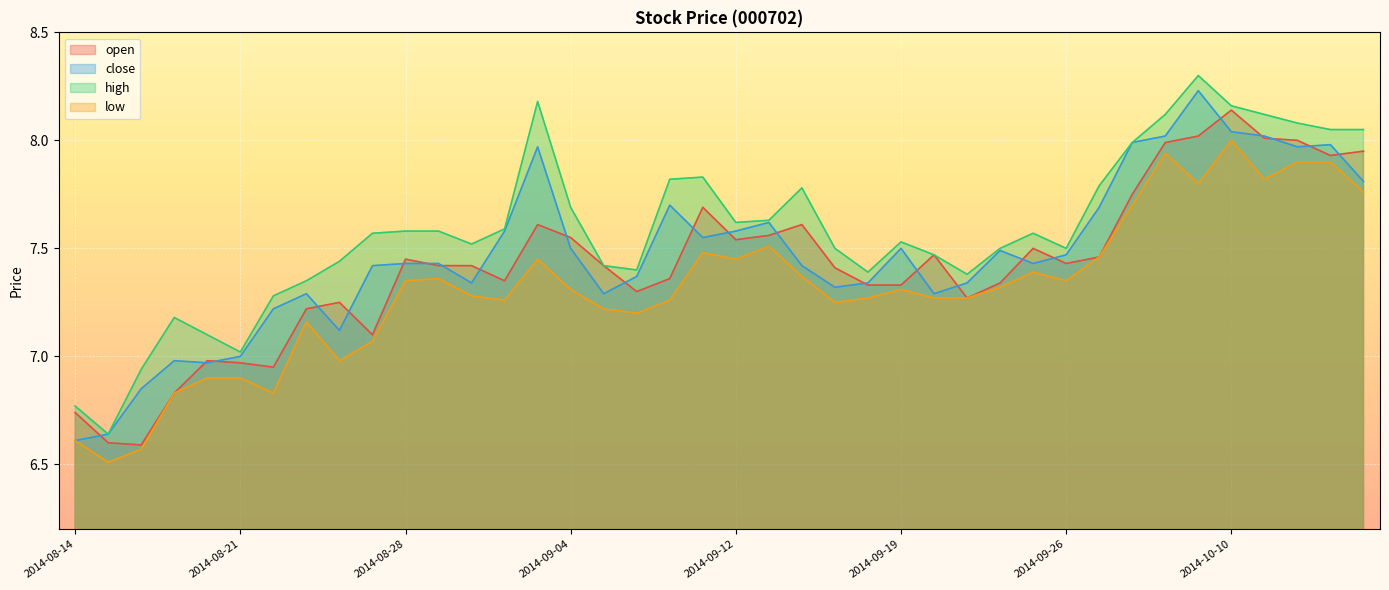

Which category has the highest value in the close series?

2014-10-09